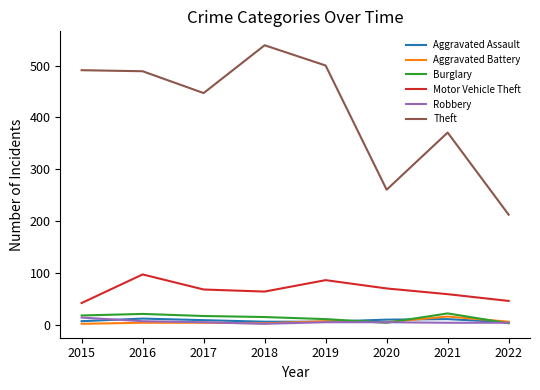

What is the spread (max minus min) of values at 2018?

536